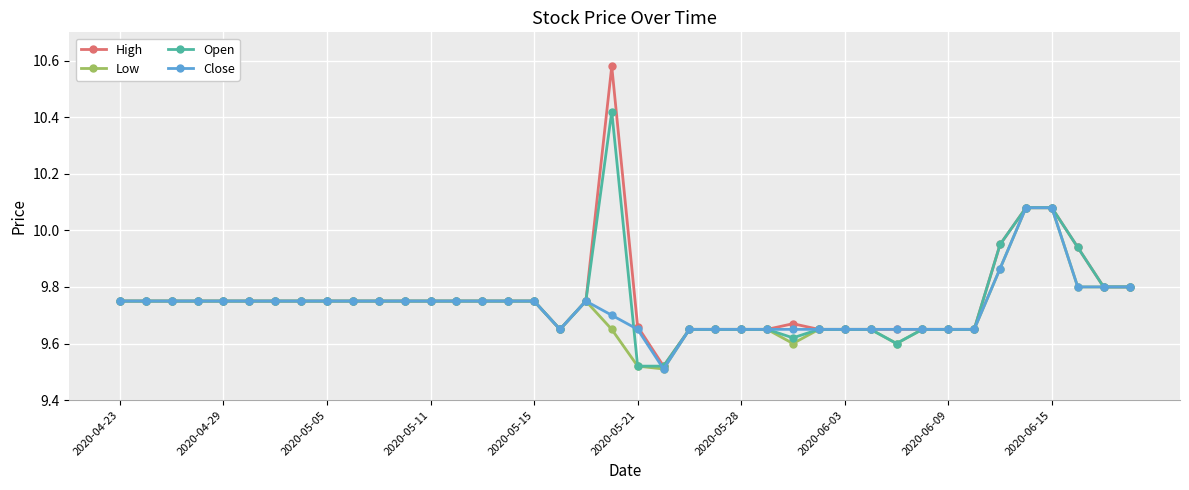

List the series in order of their overall mean, lowest first.

Low, Close, Open, High